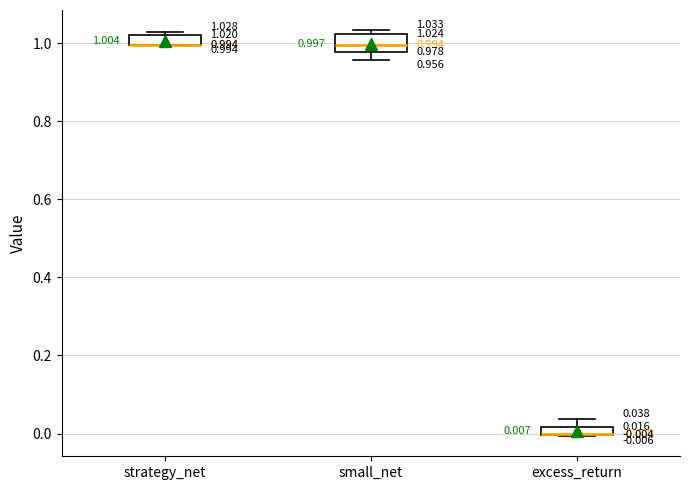

Which box is the tallest, from its lower edge to its upper edge?

small_net